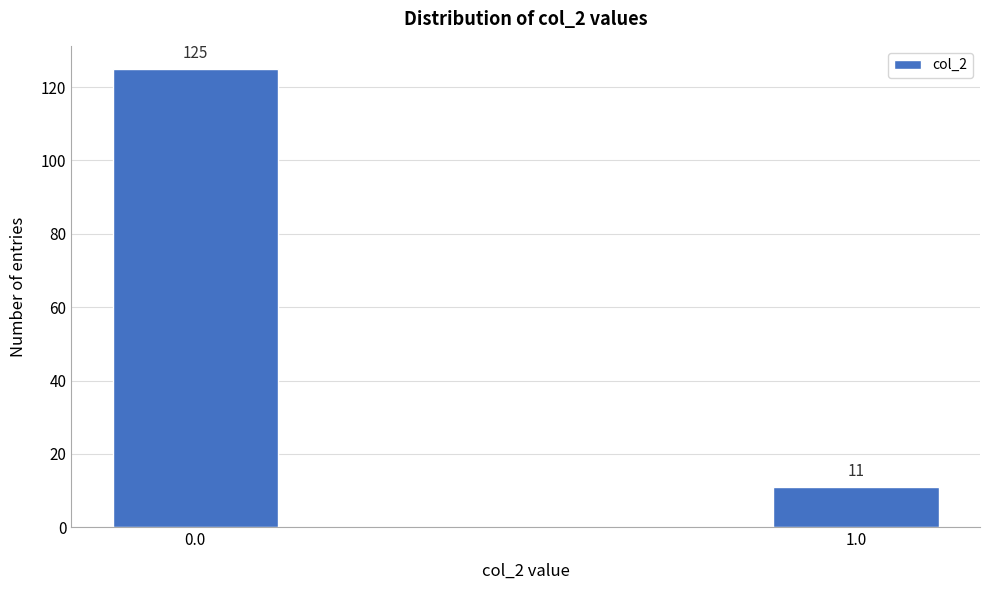

Reading left to right, extract all data points from this chart.

125	11